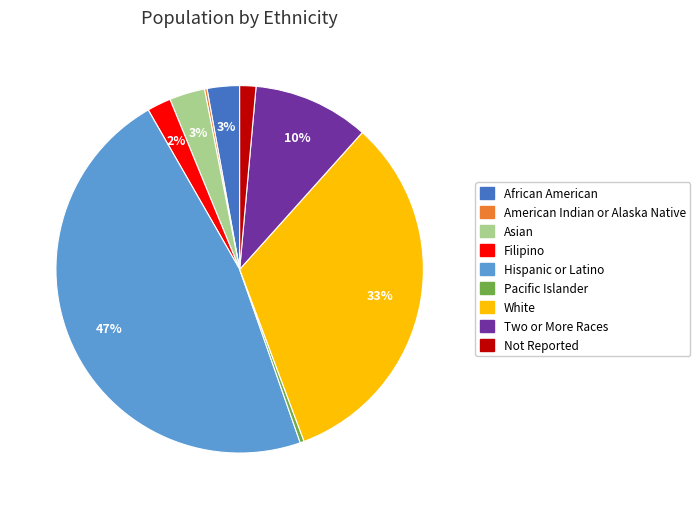

Which slice is the largest?

Hispanic or Latino